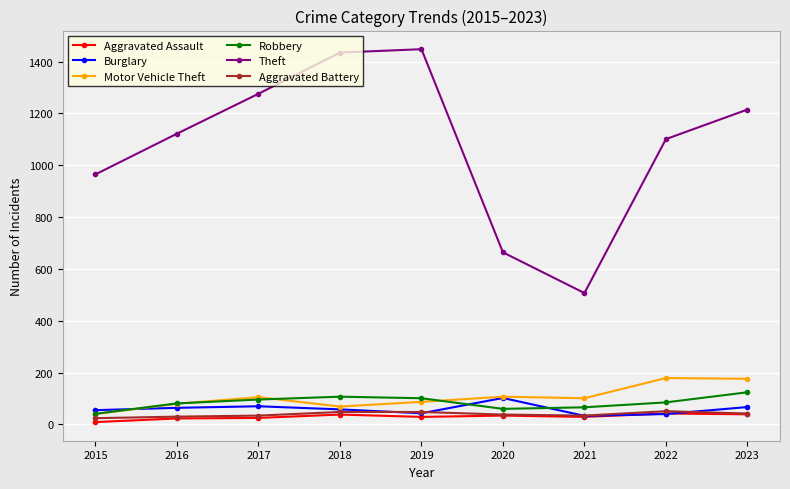

True or false: Aggravated Battery has a value of 48 at 2018.

True